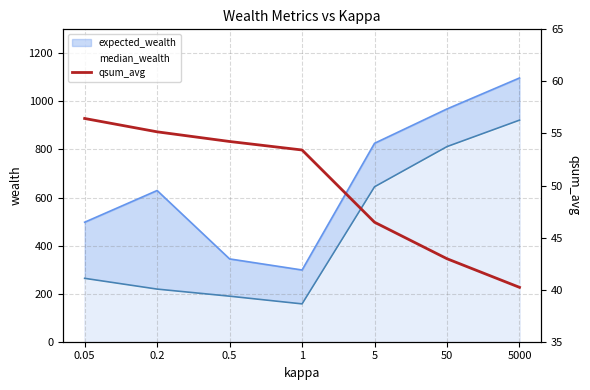

Does the chart display data point markers on the line(s)?

No